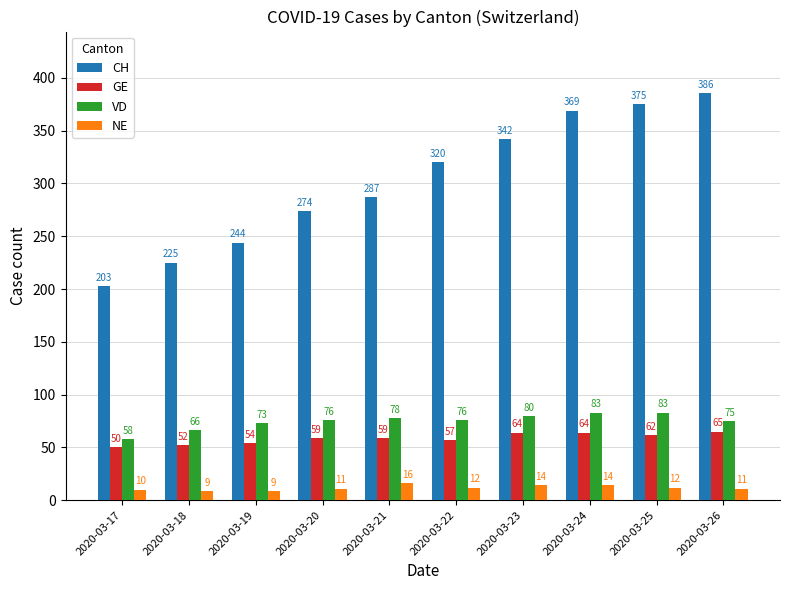

What is the greatest value displayed?

386